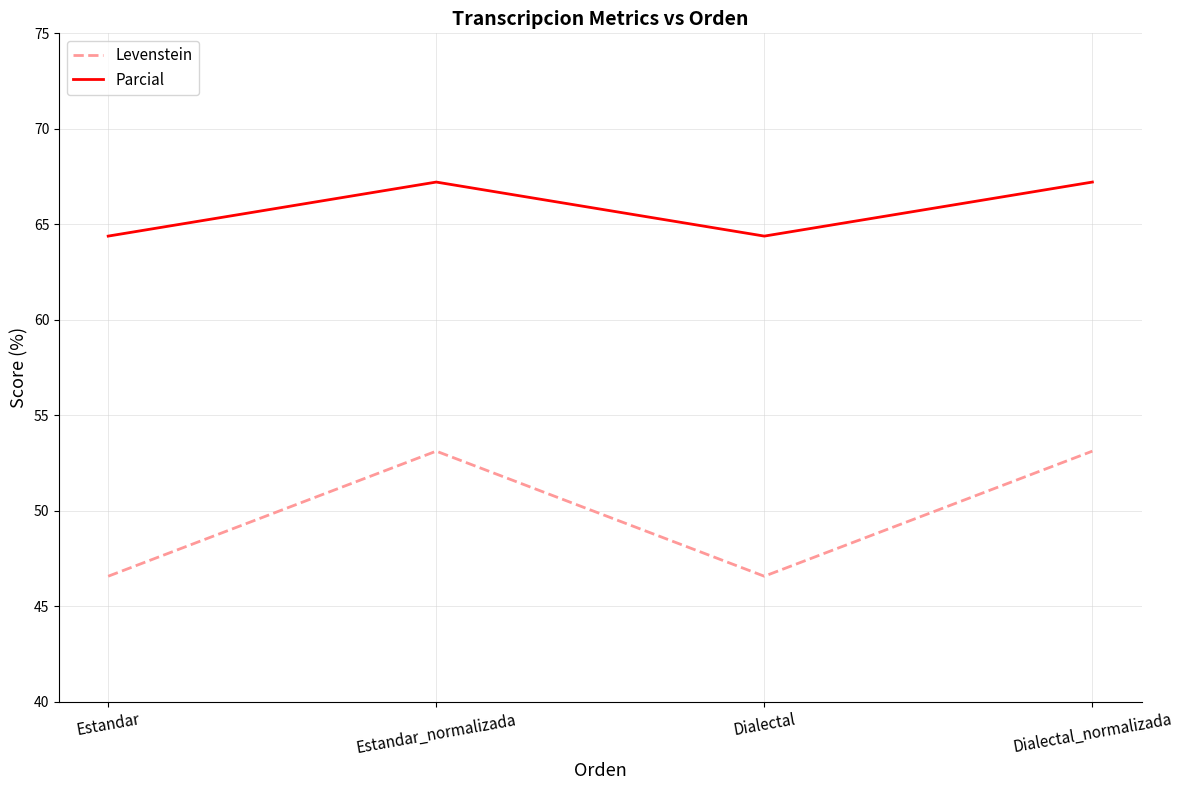

What is the sum of all Parcial values?

263.2